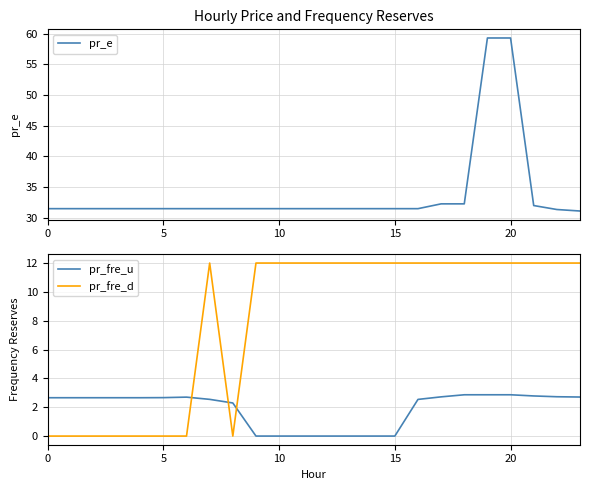

Does the chart have visible grid lines?

Yes